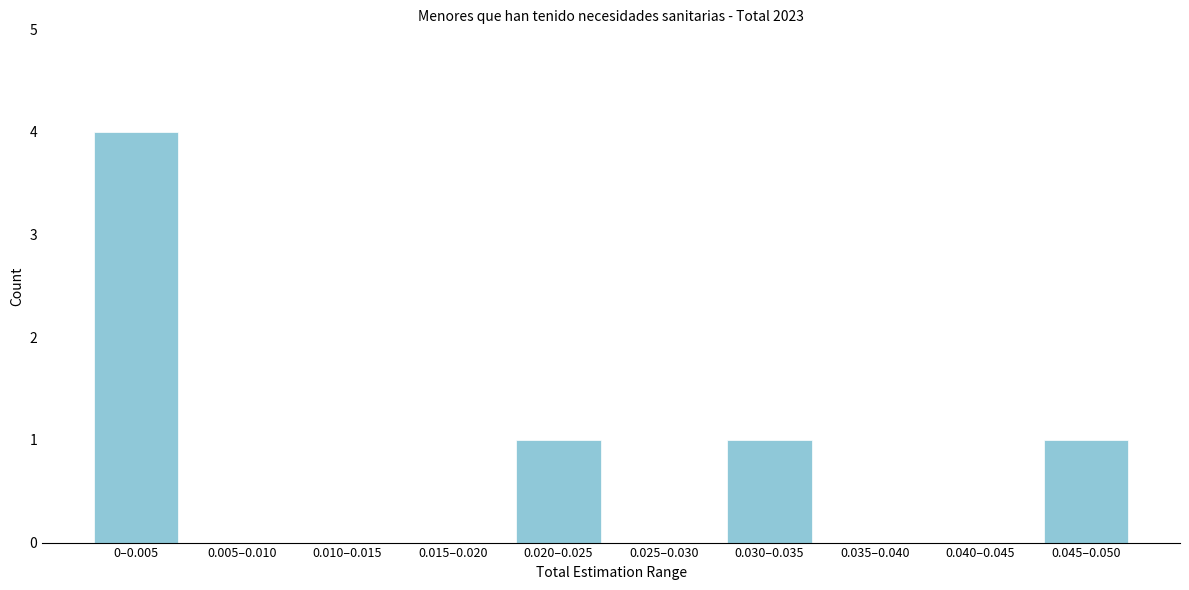

Reading left to right, list all the values displayed in this chart.

0–0.005=4	0.005–0.010=0	0.010–0.015=0	0.015–0.020=0	0.020–0.025=1	0.025–0.030=0	0.030–0.035=1	0.035–0.040=0	0.040–0.045=0	0.045–0.050=1